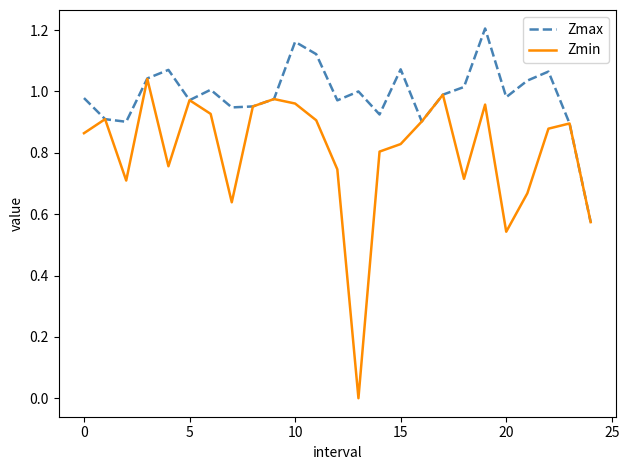

How many values in the Zmin series exceed 0?

24